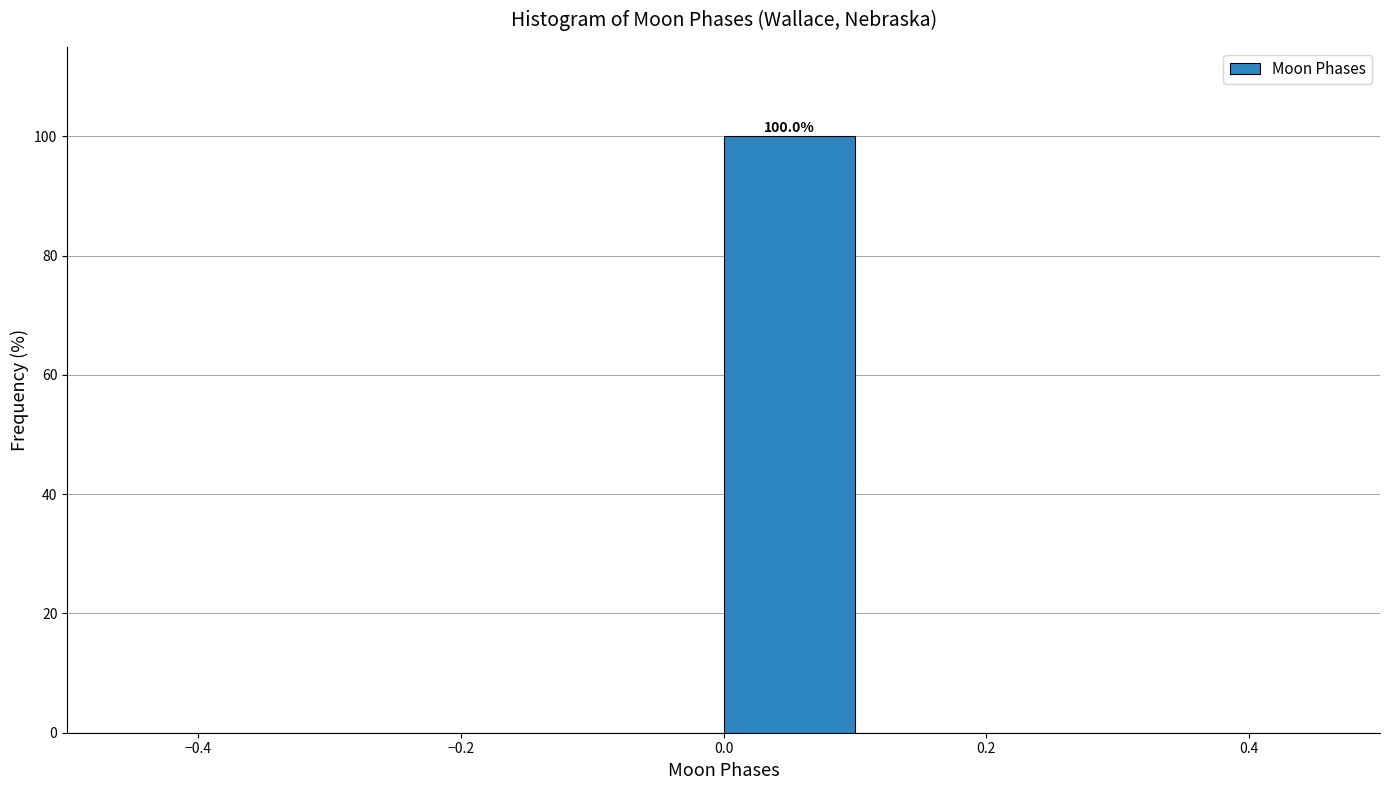

Over which range of the x-axis is the bar tallest?

0.0 to 0.1